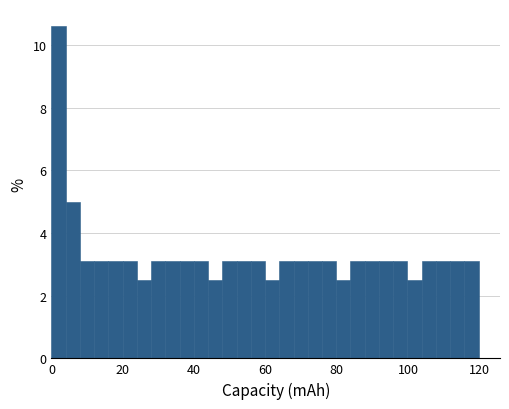

Around what value on the x-axis is the tallest bar? Give the approximate position of its centre, as read against the axis.

2